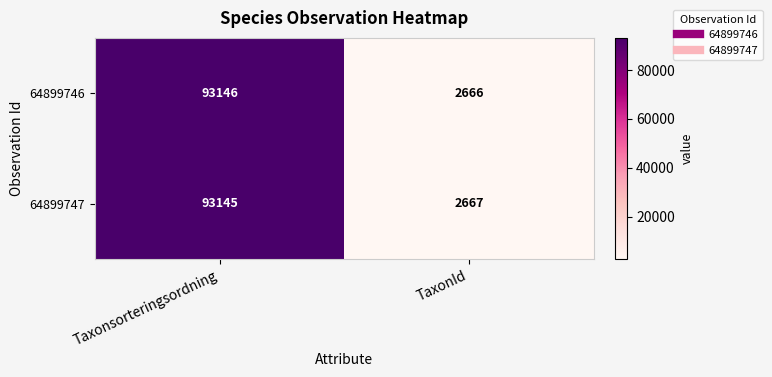

At how many categories does at least one series exceed 15335?

1